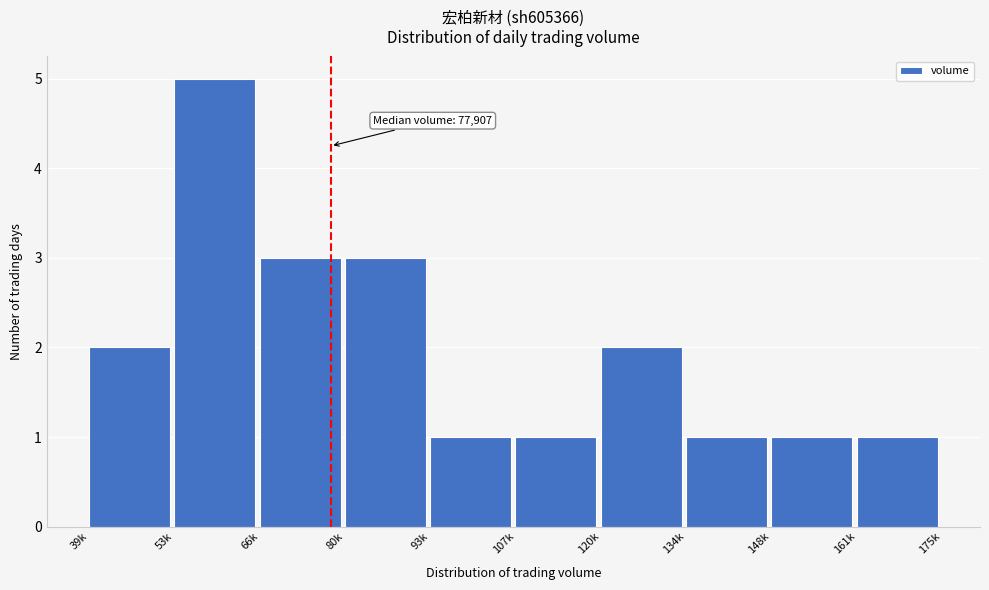

Reading left to right, transcribe all the data shown in this chart.

39k=2	53k=5	66k=3	80k=3	93k=1	107k=1	120k=2	134k=1	148k=1	161k=1